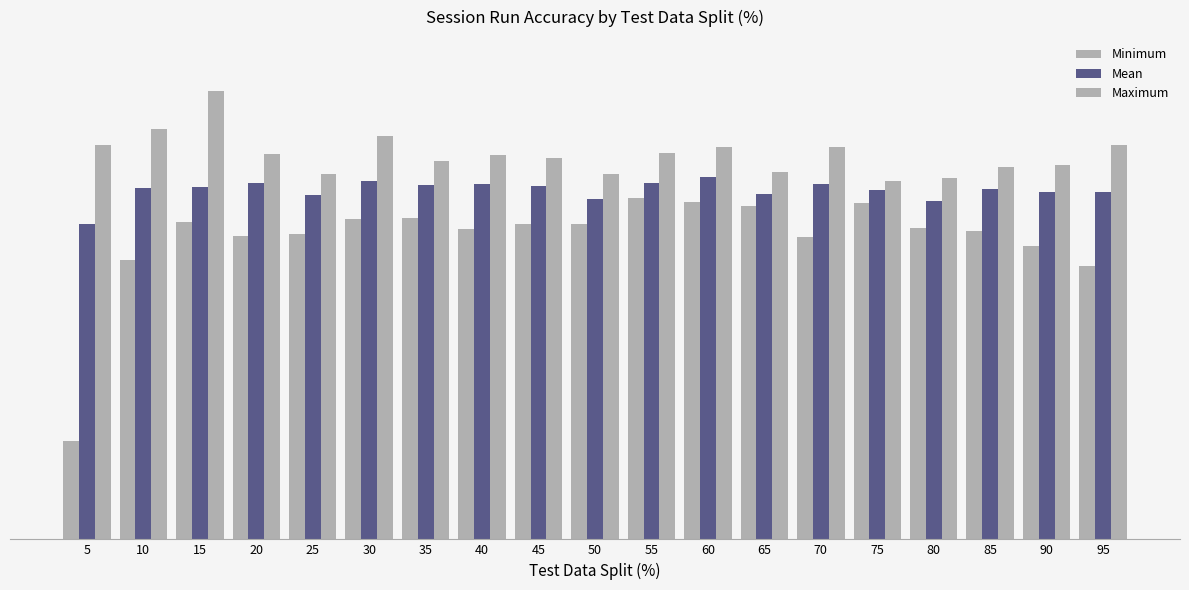

Does the chart contain any negative values?

No